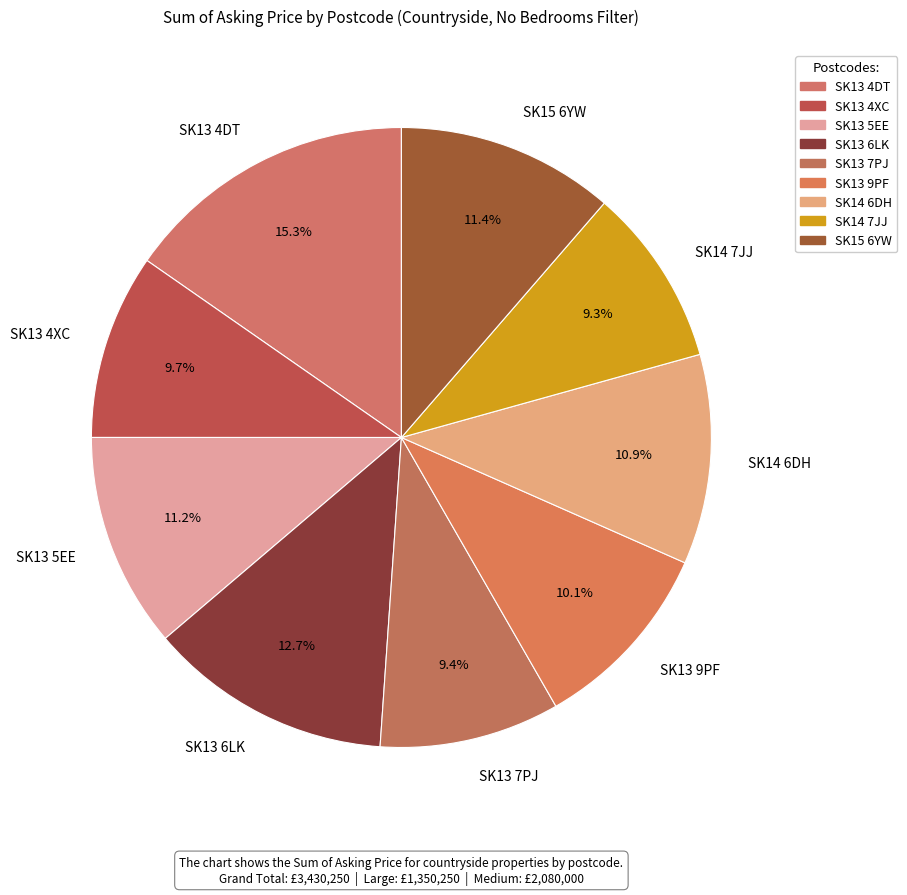

How many slices are in this pie chart?

9